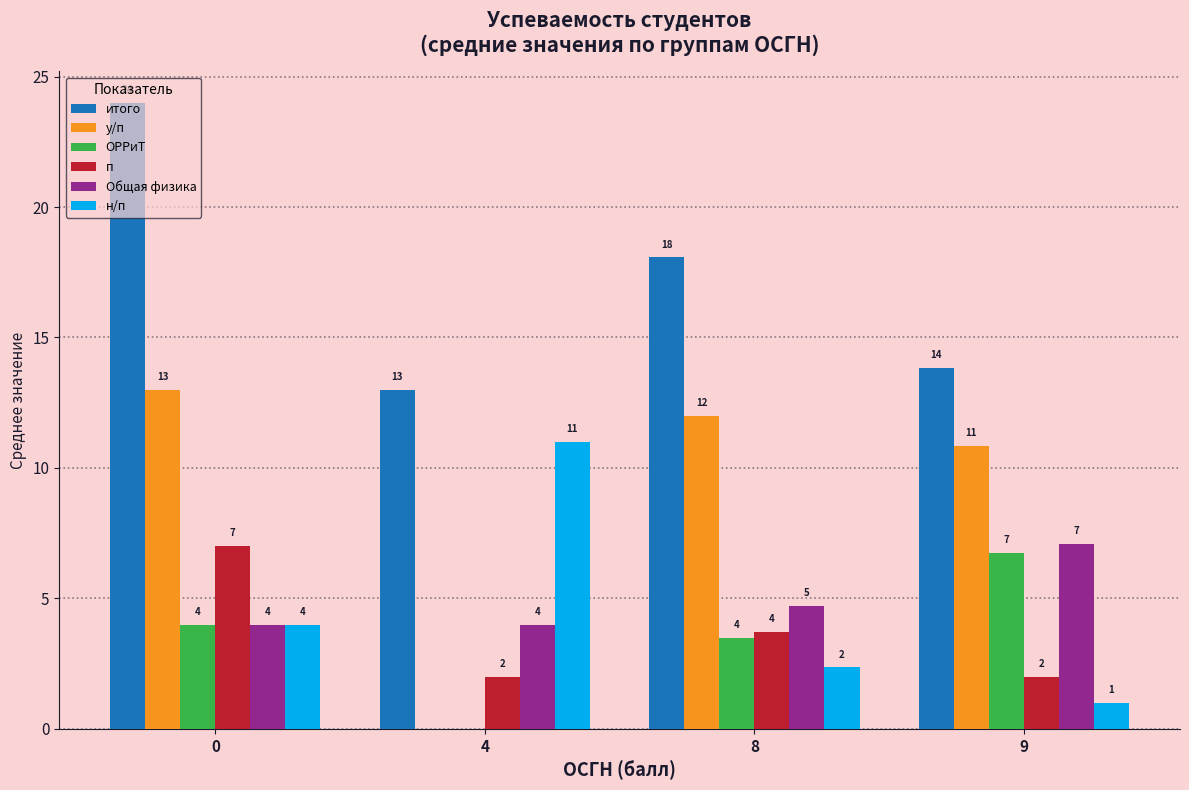

What are all the series names shown in the legend?

итого, у/п, ОРРиТ, п, Общая физика, н/п